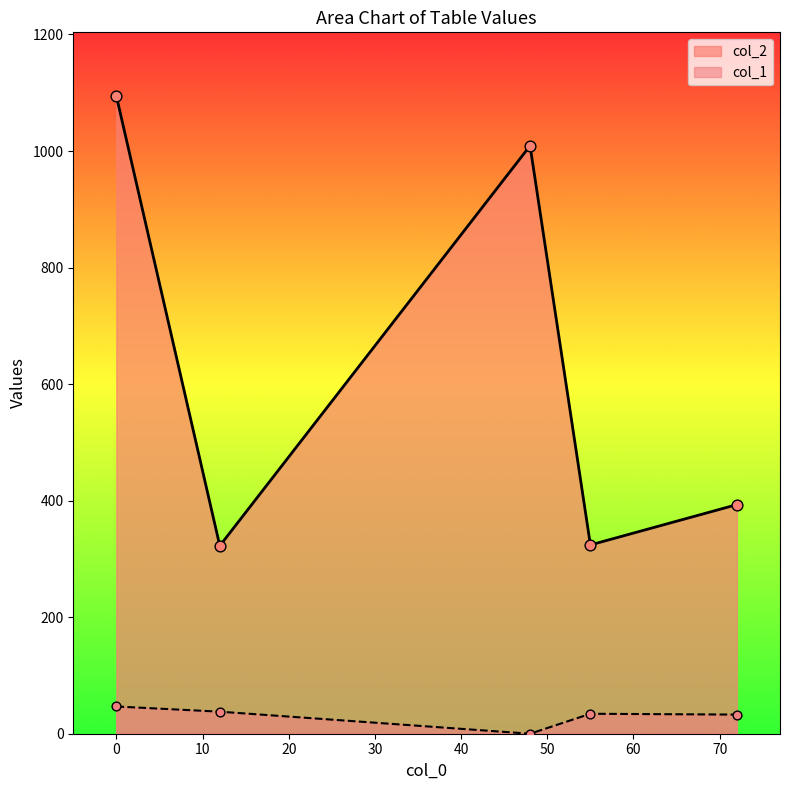

Which series has the largest total across all categories?

col_2